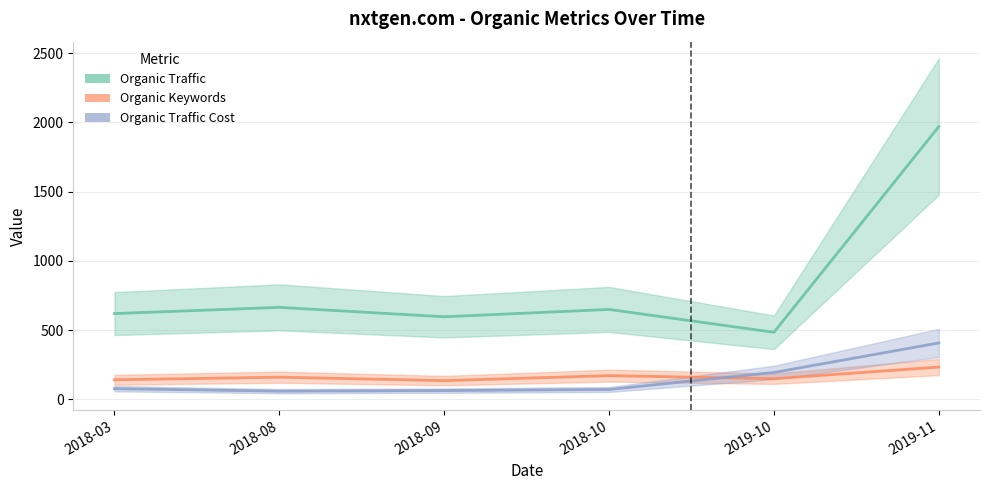

Which has a higher value, 2019-10 or 2019-11?

2019-11